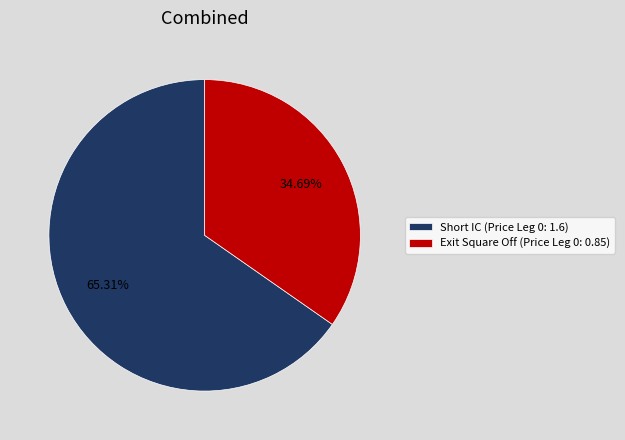

What percentage is the Short IC (Price Leg 0: 1.6) slice, to the nearest percent?

65%